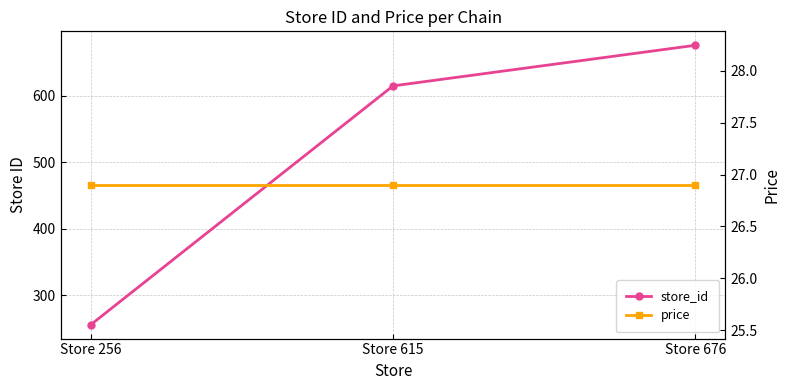

Where is store_id nearest to the value 466?

Store 615